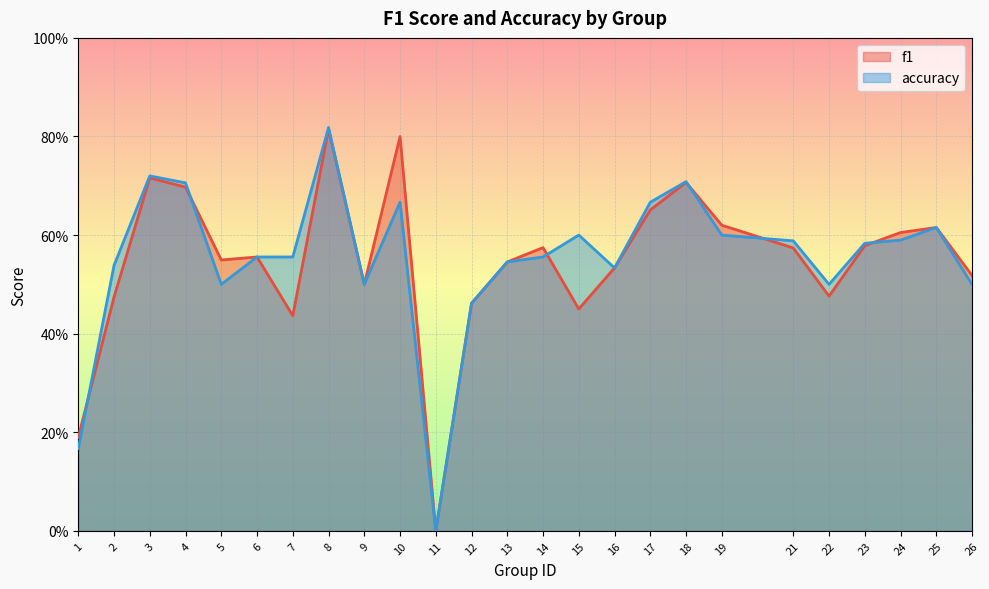

The f1 series shows 0.7 at 4. True or false?

True